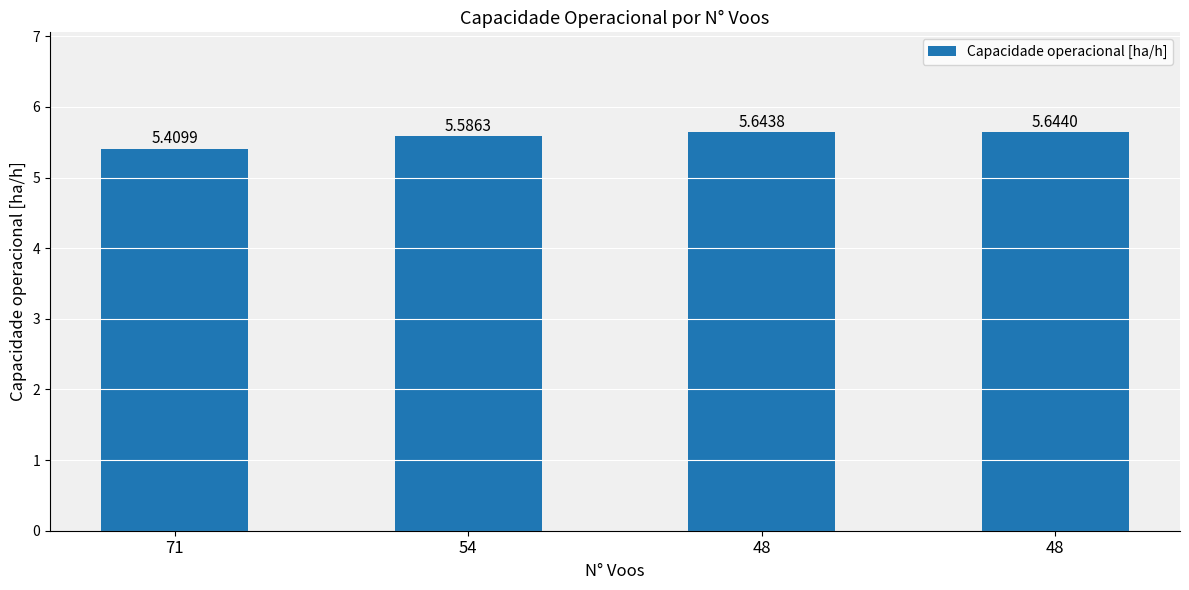

Rank the categories by value from highest to lowest.

48, 48, 54, 71